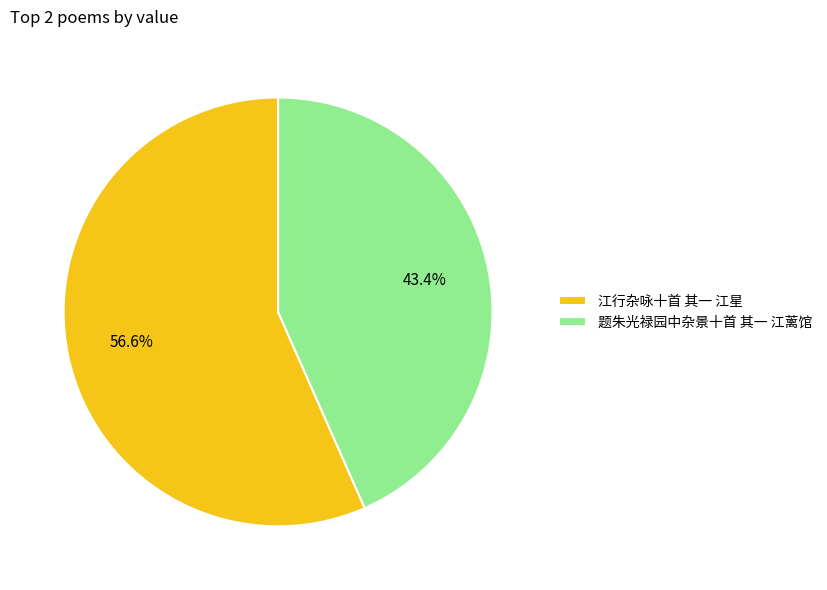

How many slices are in this pie chart?

2